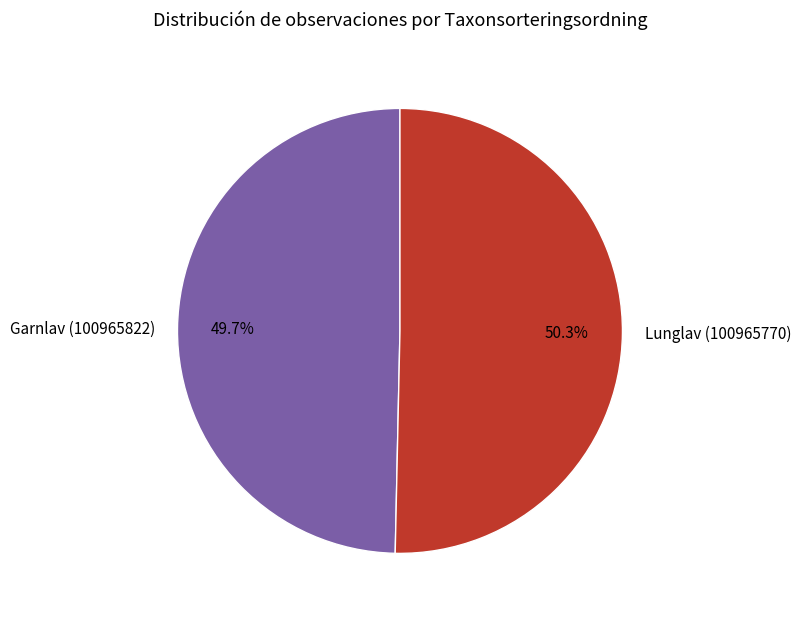

Which category has the smallest portion of the pie?

Garnlav (100965822)